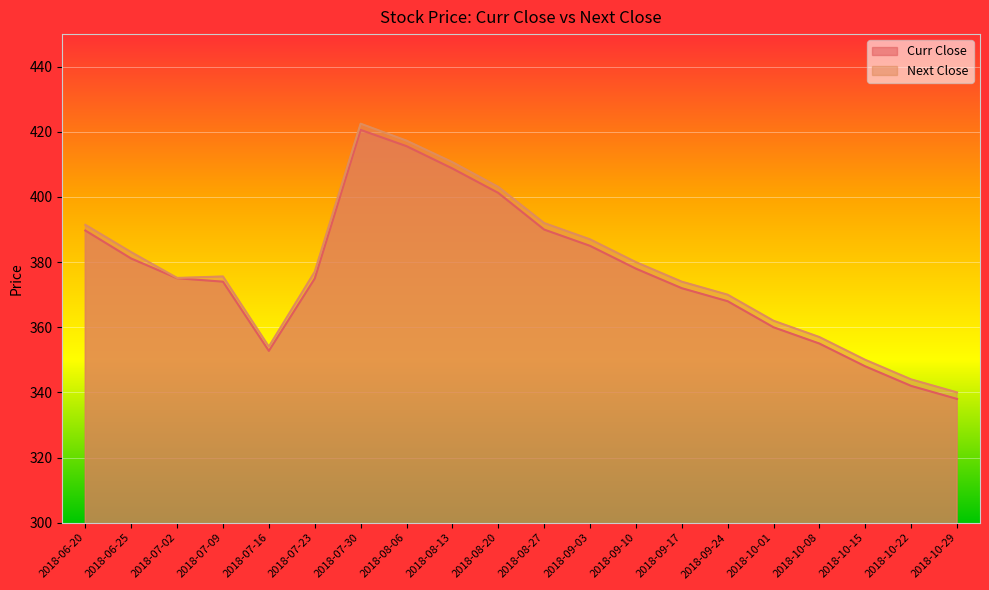

Does the chart display data point markers on the line(s)?

No